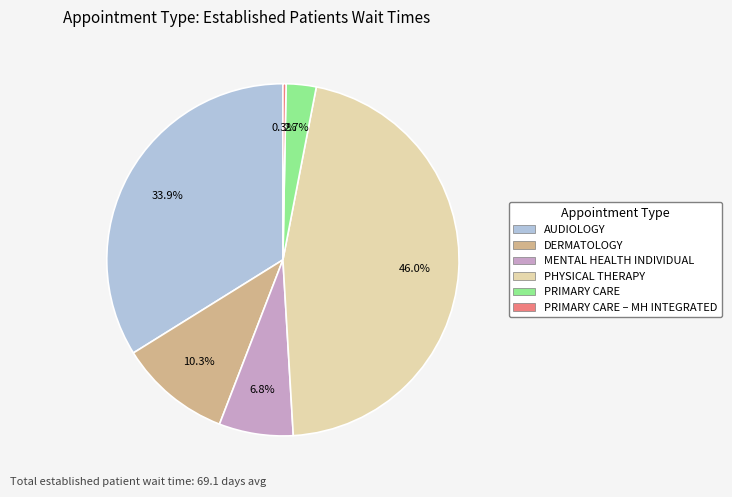

Is there any slice that represents more than half of the pie?

No